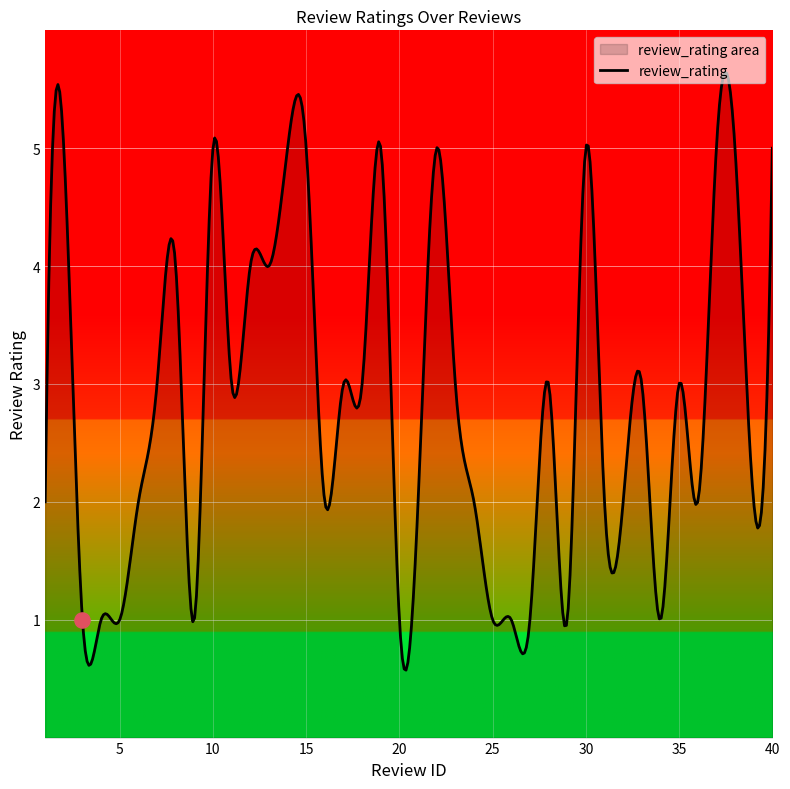

Which has a higher value, 11 or 28?

11